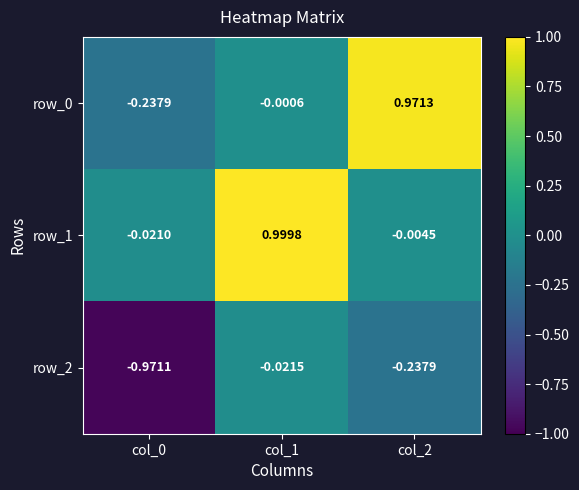

Reading right to left, transcribe all the data shown in this chart.

row_0: col_2=1.0	col_1=-0.0	col_0=-0.2
row_1: col_2=-0.0	col_1=1.0	col_0=-0.0
row_2: col_2=-0.2	col_1=-0.0	col_0=-1.0